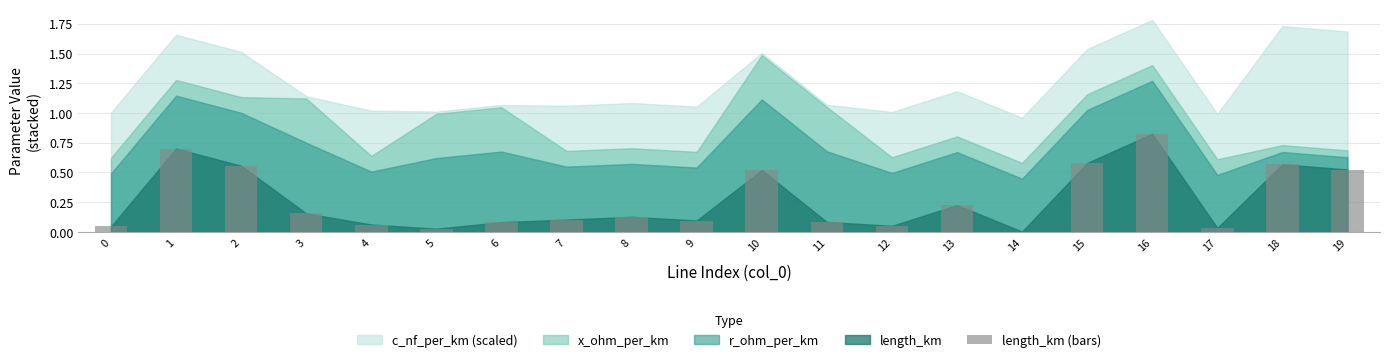

What is the change in value from 0 to 1?

+0.7